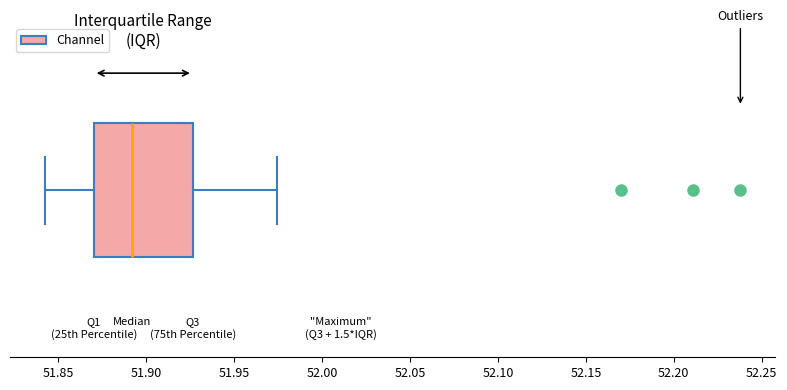

Read this box plot against the x-axis: the position of the median line, the range covered by the box, and the ends of both whiskers. The values are not printed on the chart, so give them approximately, as read against the axis.

median 51.890, box 51.870 to 51.925, whiskers 51.840 to 51.975